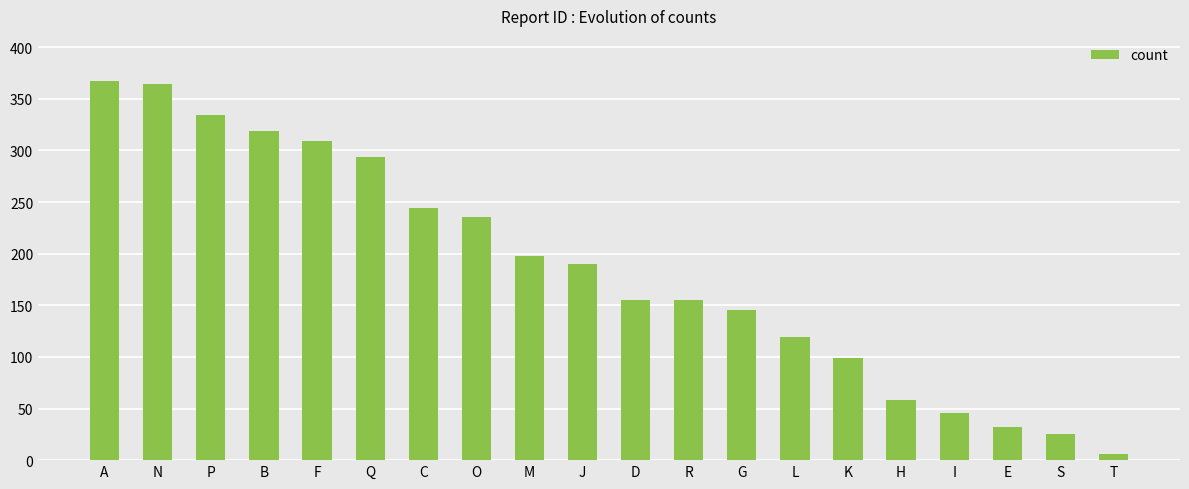

What is the difference between the maximum and minimum values?

361